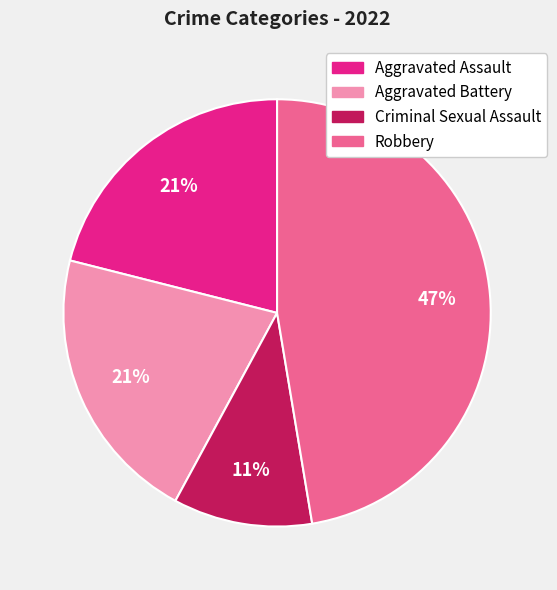

Is Aggravated Battery the majority of the pie?

No